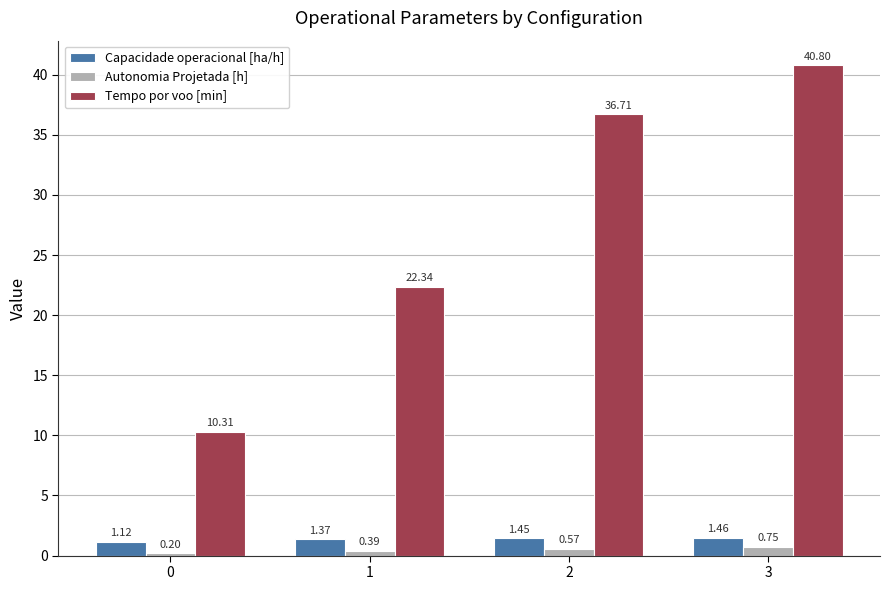

What are all the series names shown in the legend?

Capacidade operacional [ha/h], Autonomia Projetada [h], Tempo por voo [min]